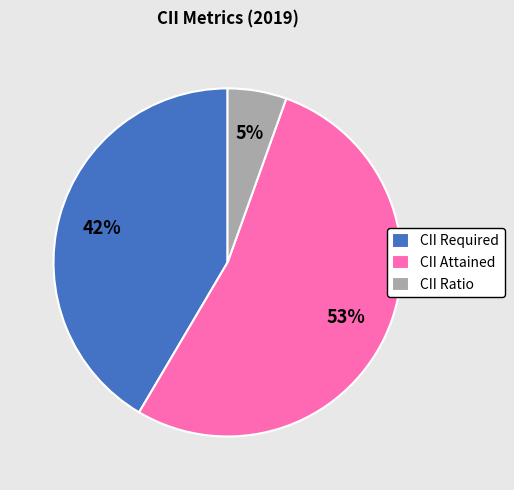

Rank the categories by value from highest to lowest.

CII Attained, CII Required, CII Ratio